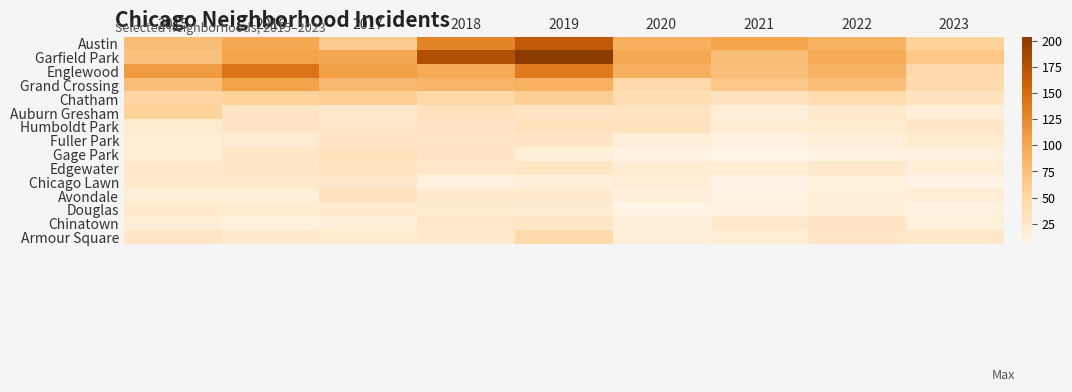

What is the minimum value shown in the chart?

5